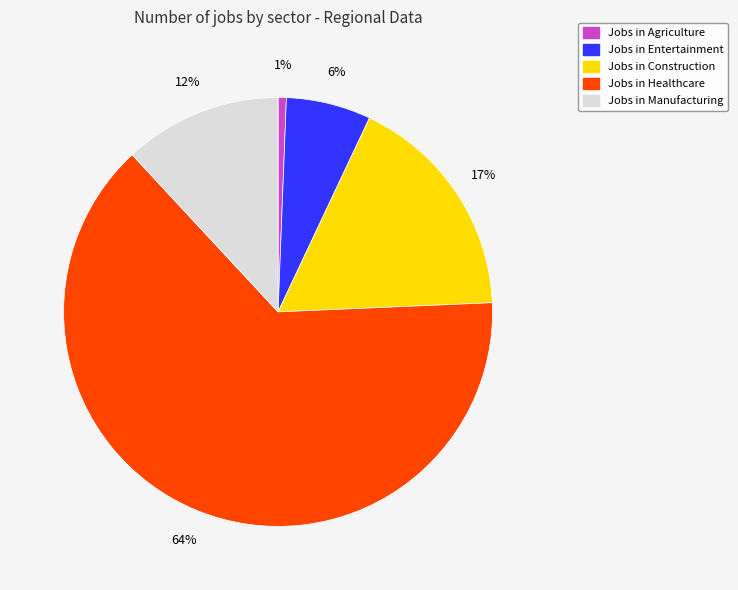

To the nearest percent, what is the average slice percentage?

20%